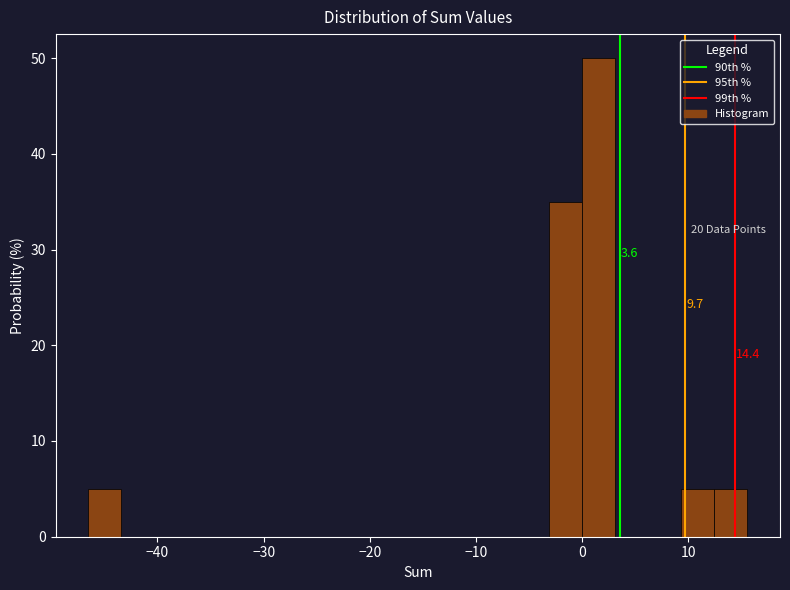

Around what value on the x-axis is the tallest bar? Give the approximate position of its centre, as read against the axis.

2